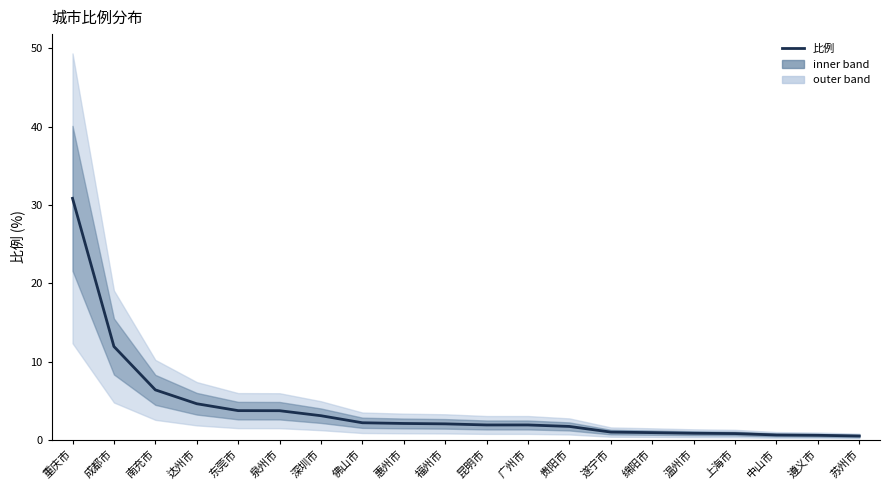

List the labels in order of value, largest first.

重庆市, 成都市, 南充市, 达州市, 东莞市, 泉州市, 深圳市, 佛山市, 惠州市, 福州市, 昆明市, 广州市, 贵阳市, 遂宁市, 绵阳市, 温州市, 上海市, 中山市, 遵义市, 苏州市